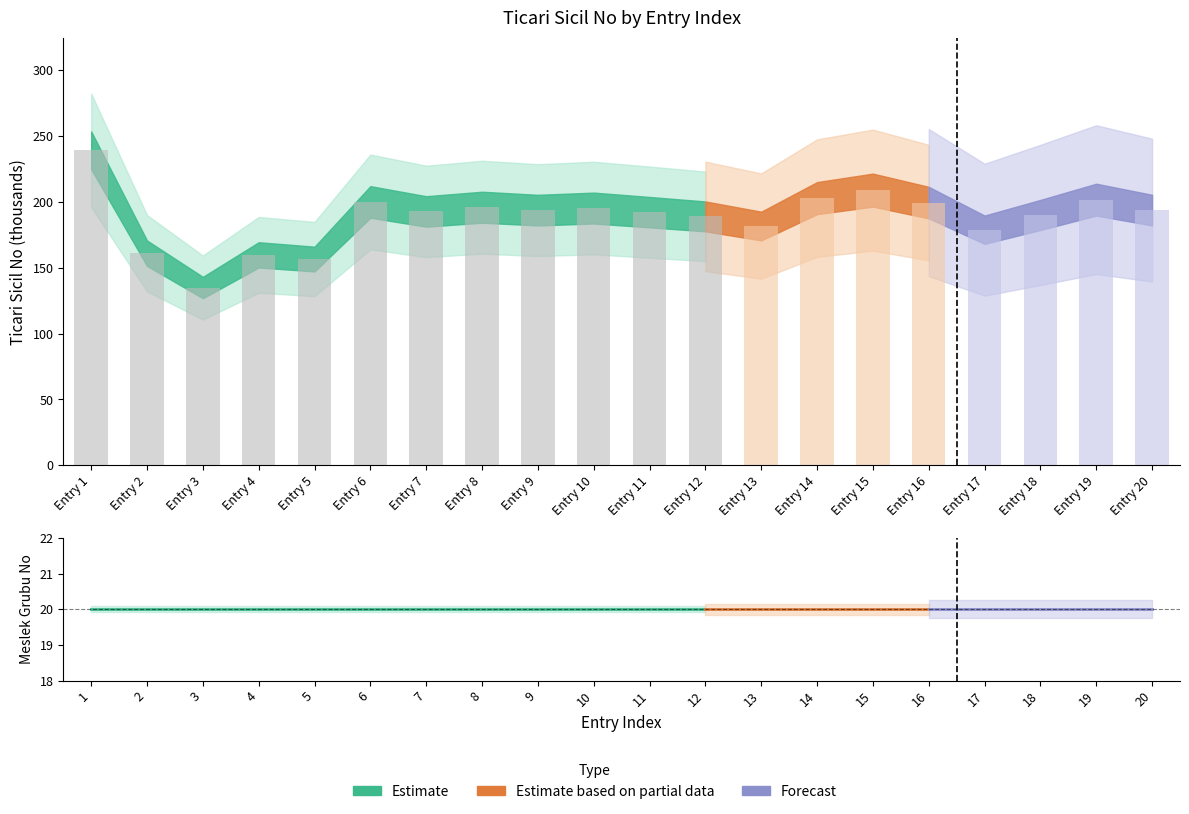

Does the chart contain stacked bars?

No